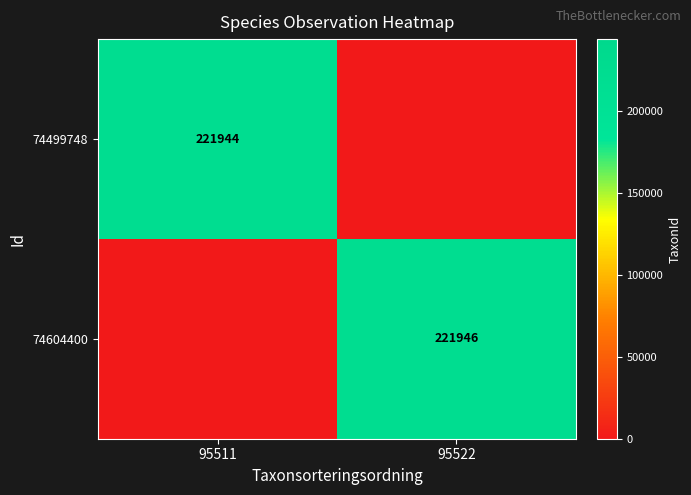

Is the value of 74604400 at 95522 greater than the value of 74499748 at 95511?

Yes